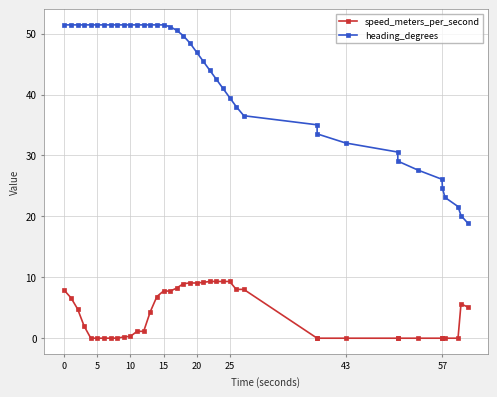

How many categories are shown in the chart?

40